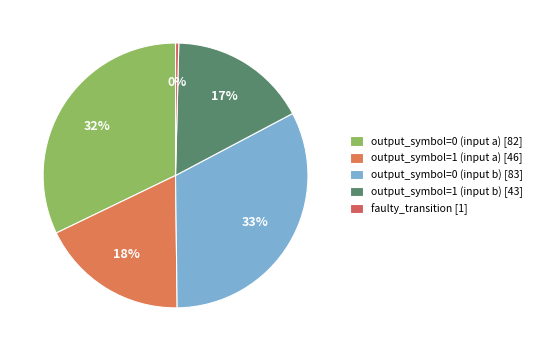

How many slices are in this pie chart?

5